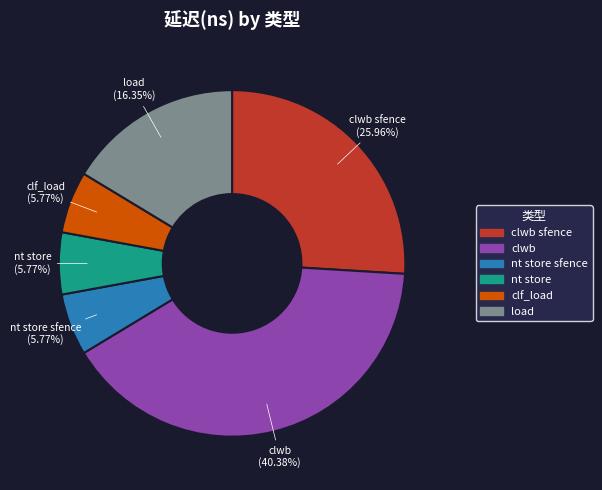

Is there any slice that represents more than half of the pie?

No